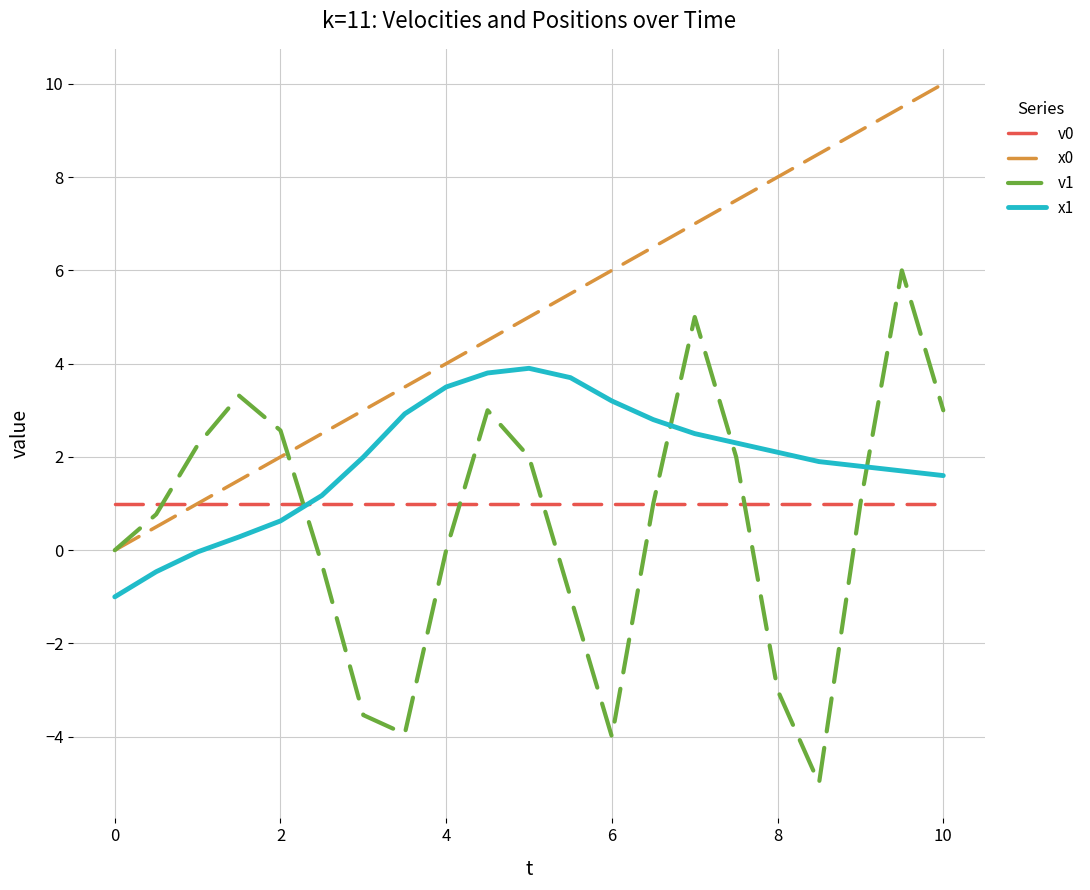

True or false: x1 and x0 intersect in this chart.

False